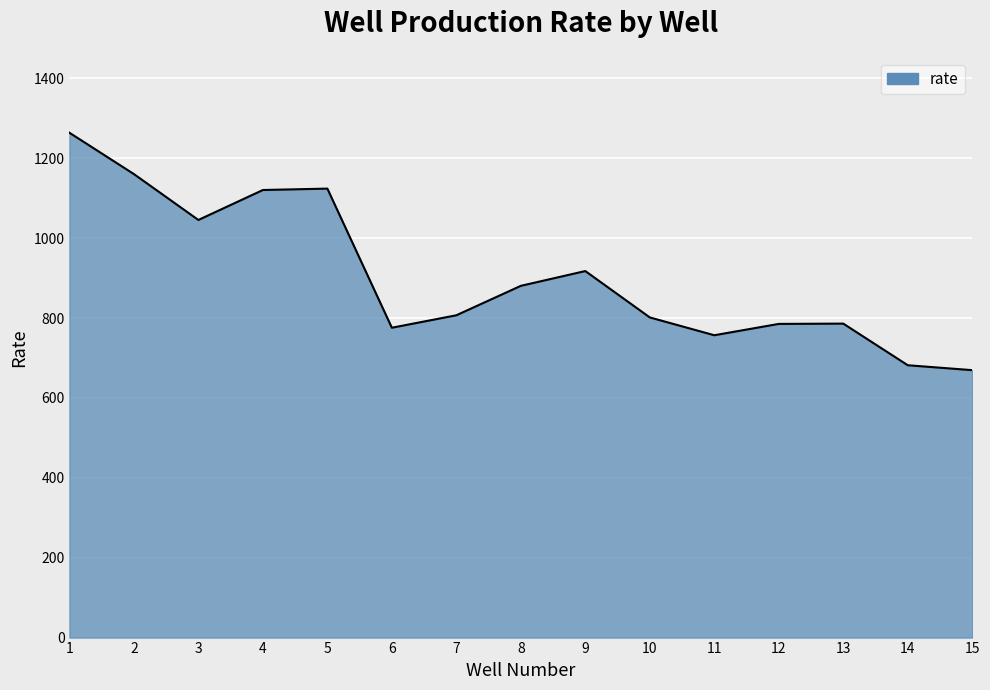

Approximately how many times larger is the value at 2 compared to 3?

1.1